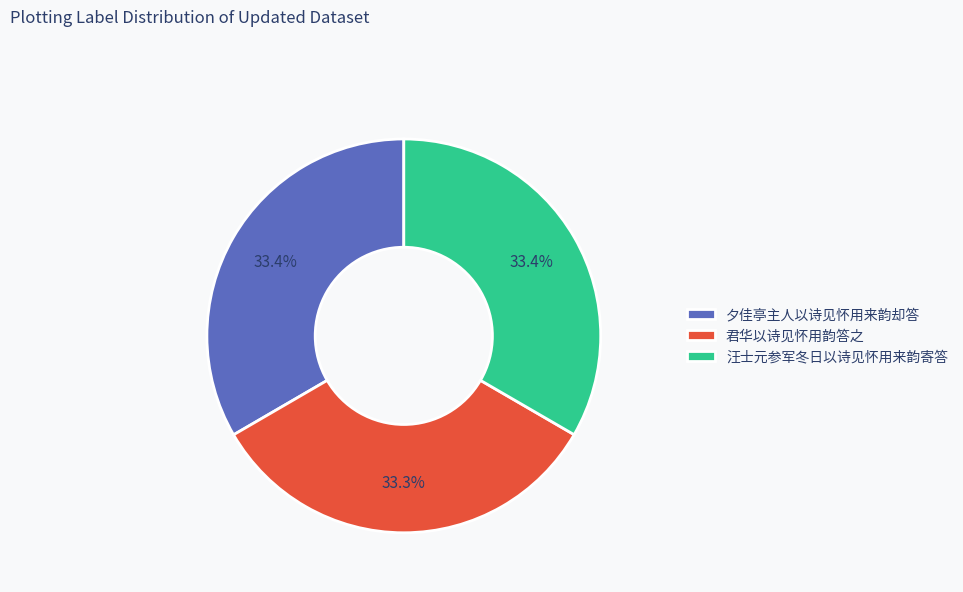

What percentage is the 汪士元参军冬日以诗见怀用来韵寄答 slice, to the nearest percent?

33%